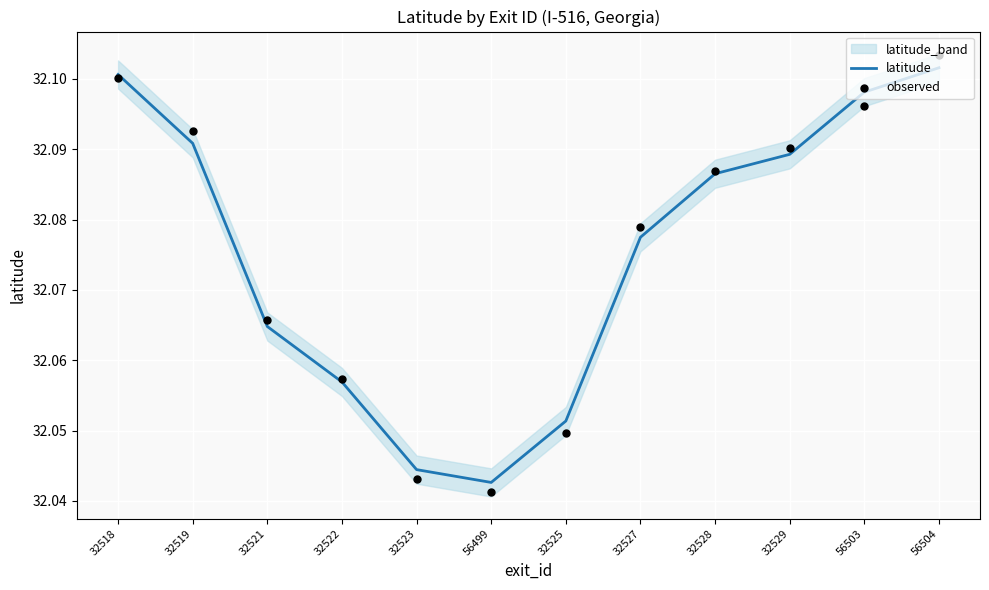

Which series has the largest total across all categories?

observed